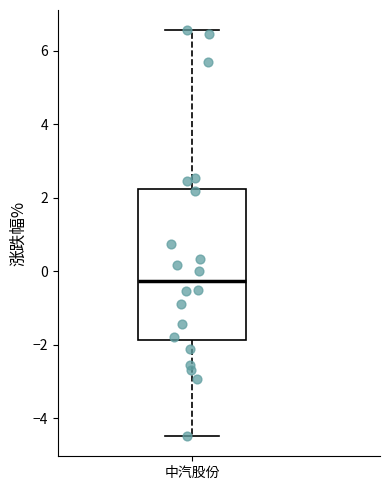

Read this box plot against the y-axis: the position of the median line, the range covered by the box, and the ends of both whiskers. The values are not printed on the chart, so give them approximately, as read against the axis.

median -0.2, box -1.8 to 2.2, whiskers -4.4 to 6.6